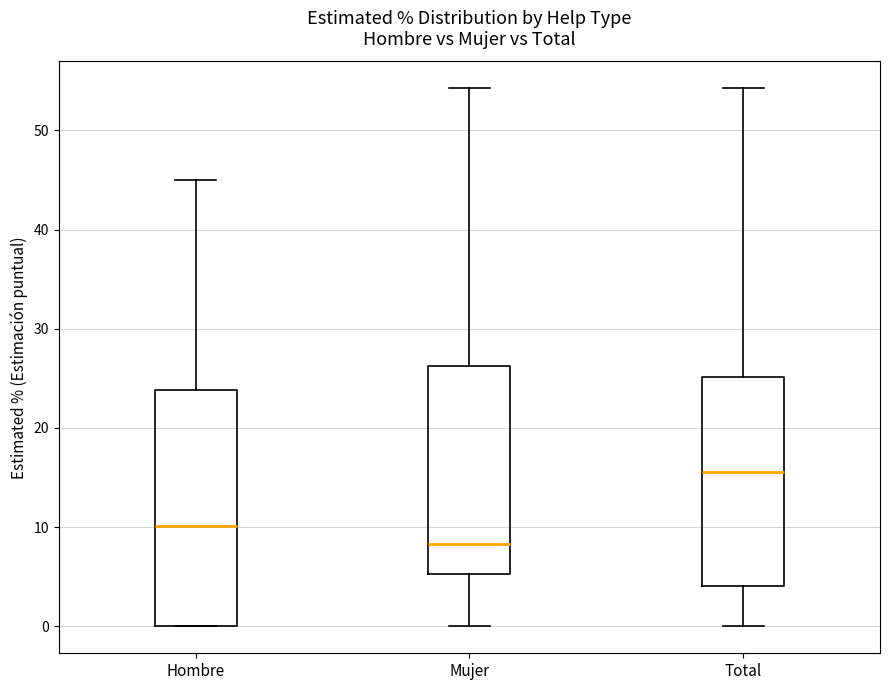

Which box's median line is the lowest?

Mujer